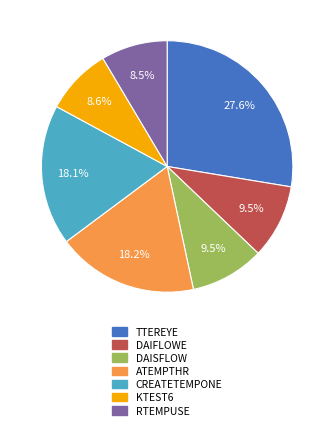

To the nearest percent, what is the difference between the largest and smallest slice percentages?

19%